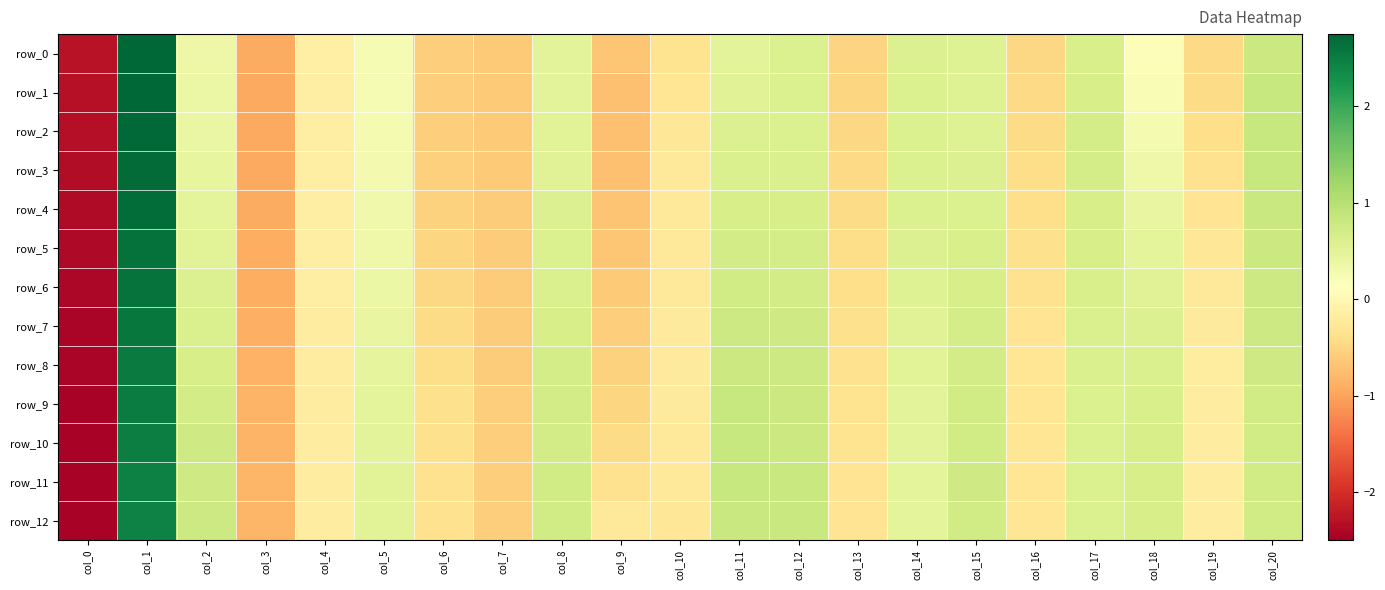

True or false: row_9 has a value of -0.3 at col_16.

True